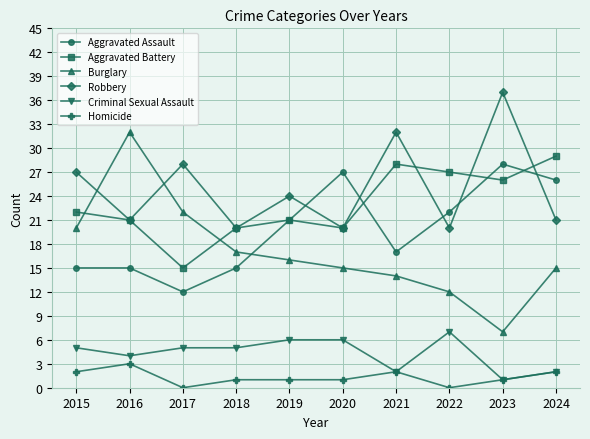

Count the number of categories in the chart.

10